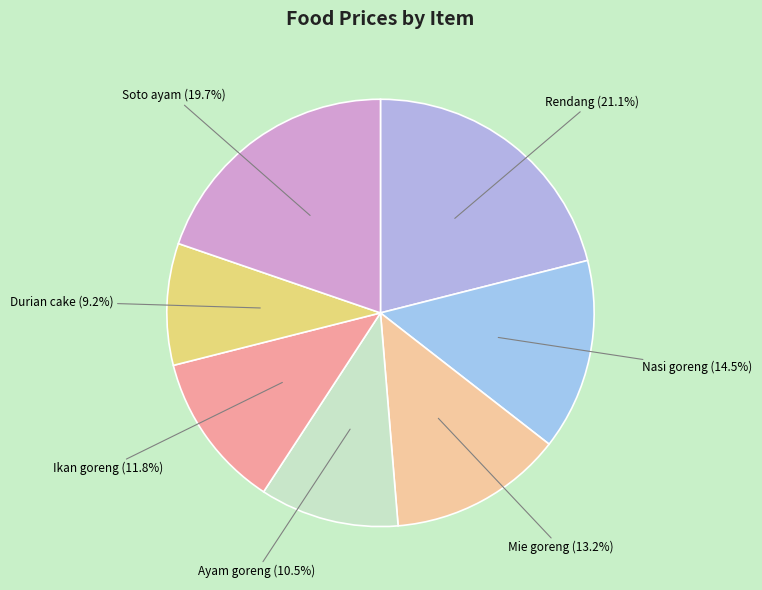

How many slices are in this pie chart?

7